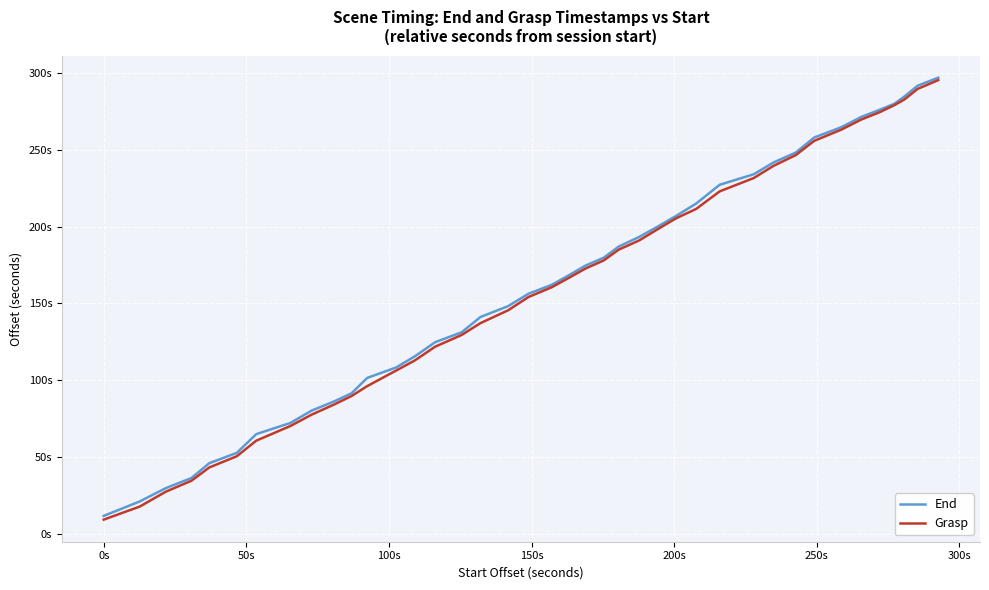

What are all the series names shown in the legend?

End, Grasp